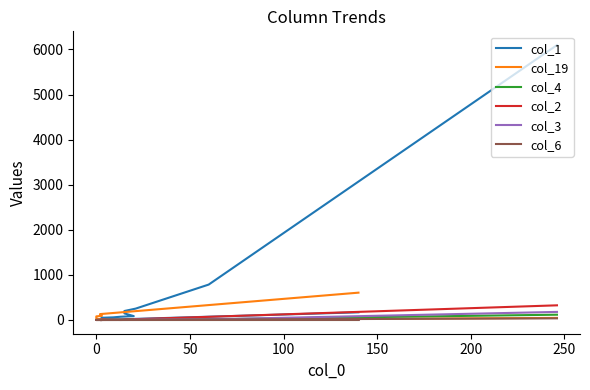

At how many categories does at least one series exceed 2417?

1